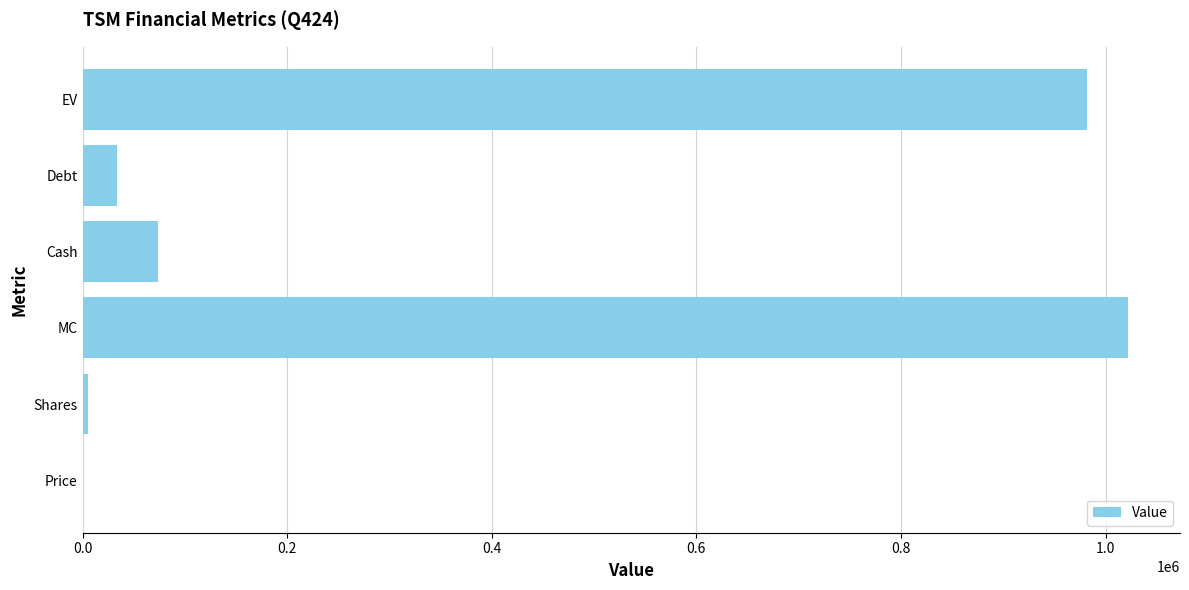

Are the bars horizontal?

Yes